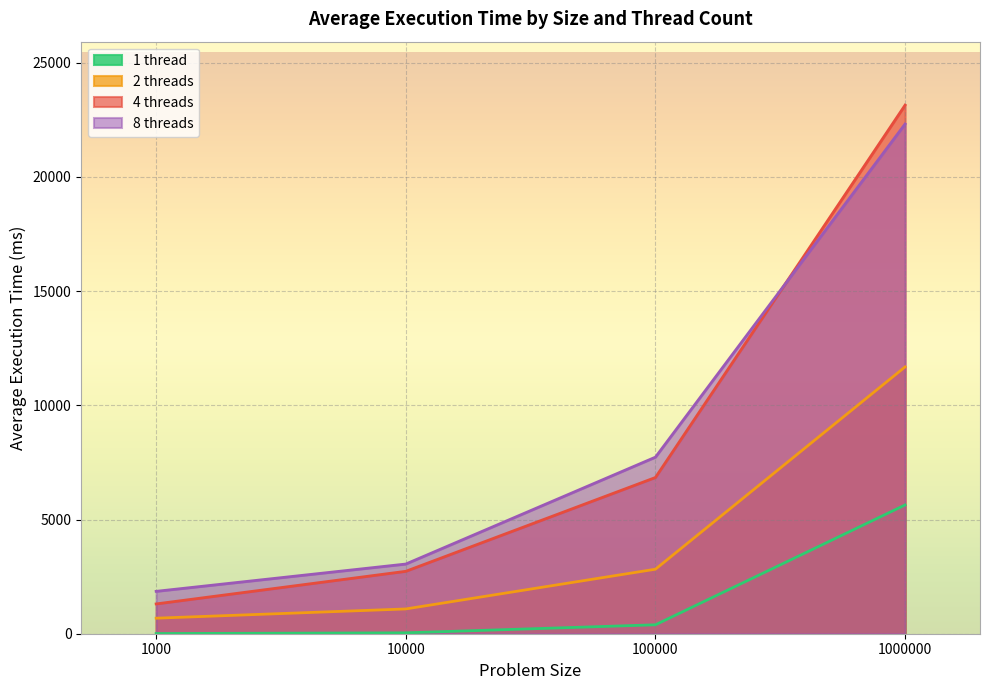

Does the chart display data point markers on the line(s)?

No